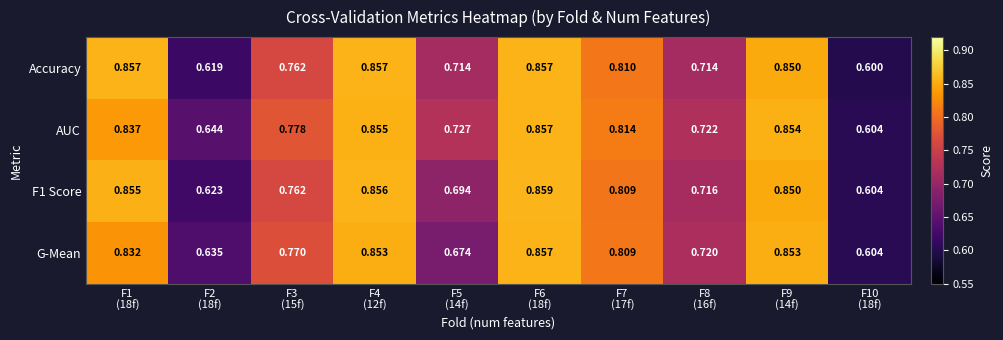

Which series has the largest range (max minus min)?

Accuracy